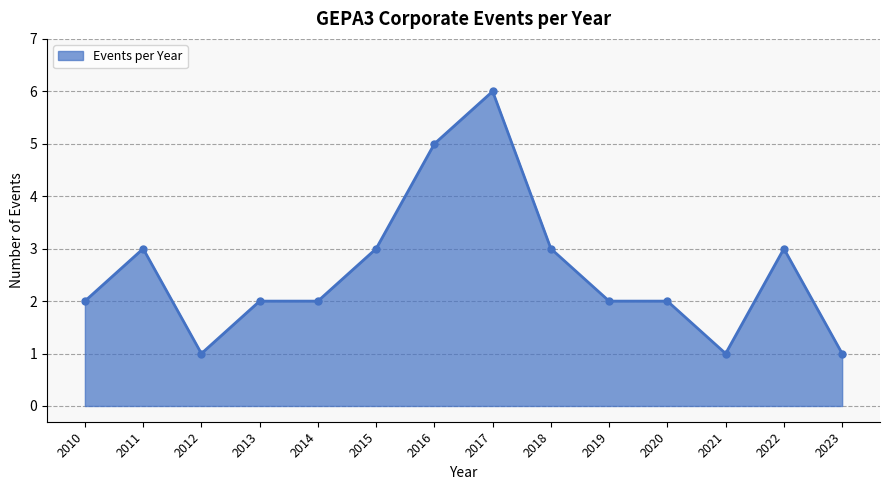

Read the value at 2016.

5